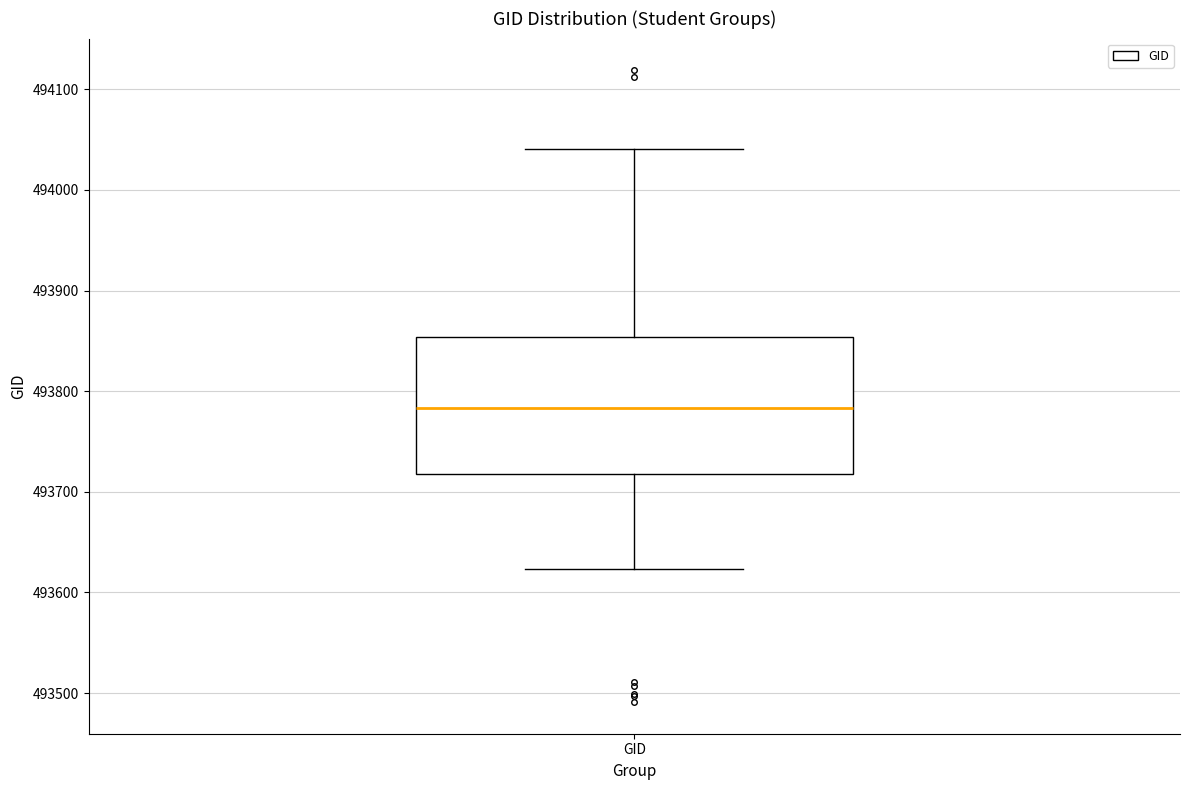

Transcribe this box plot: give where the median line is, the range the box spans, and where the two whiskers end, as read against the y-axis. The values are not printed on the chart, so give them approximately, as read against the axis.

median 493780, box 493720 to 493850, whiskers 493620 to 494040